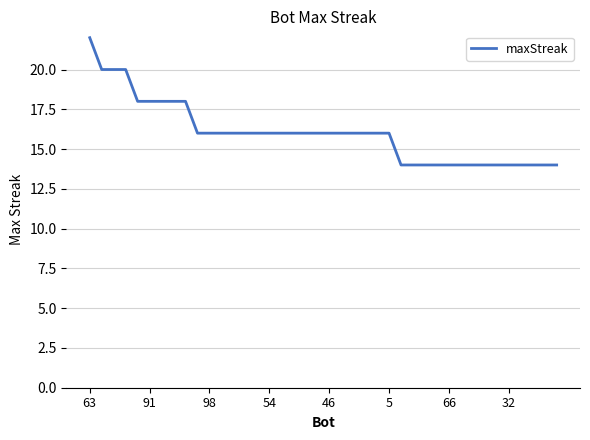

Does the chart have visible grid lines?

Yes